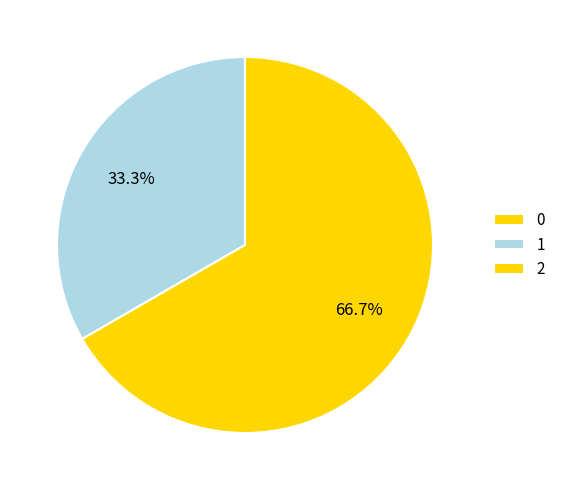

The 2 slice represents 67% of the pie. True or false?

True